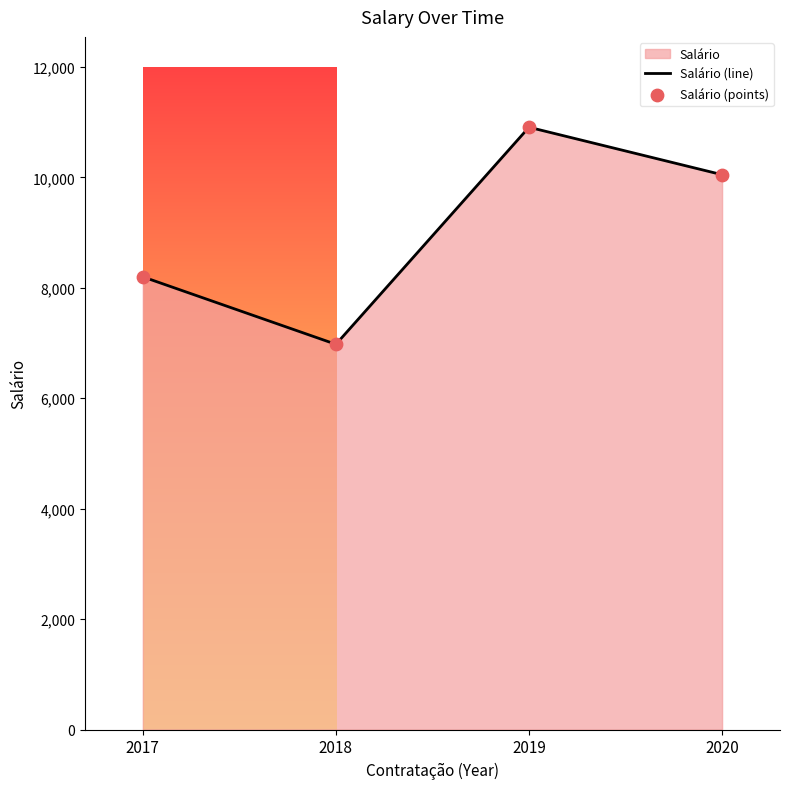

Which series reaches the minimum Y coordinate?

Salário (line)